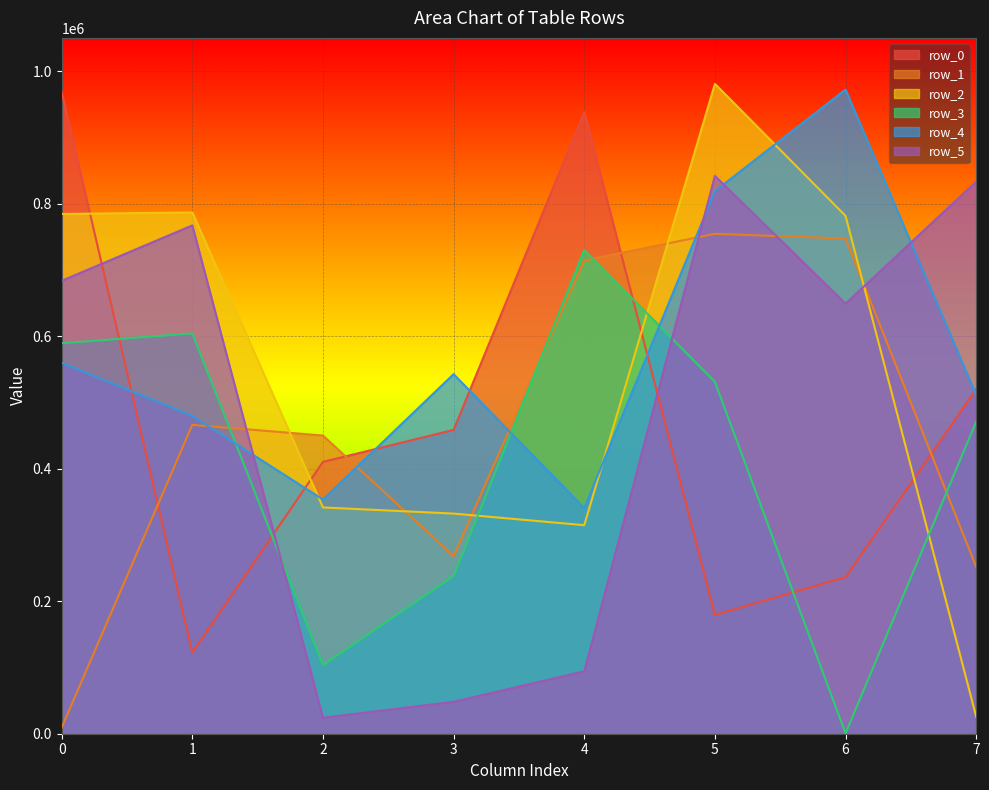

Count the number of categories in the chart.

8